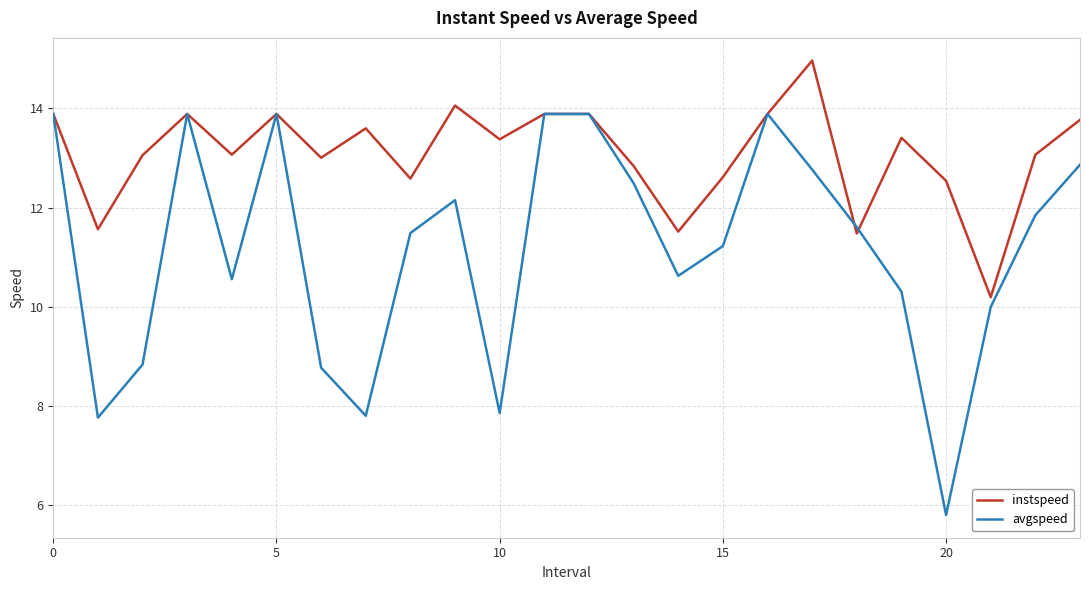

Which series has the largest total across all categories?

instspeed